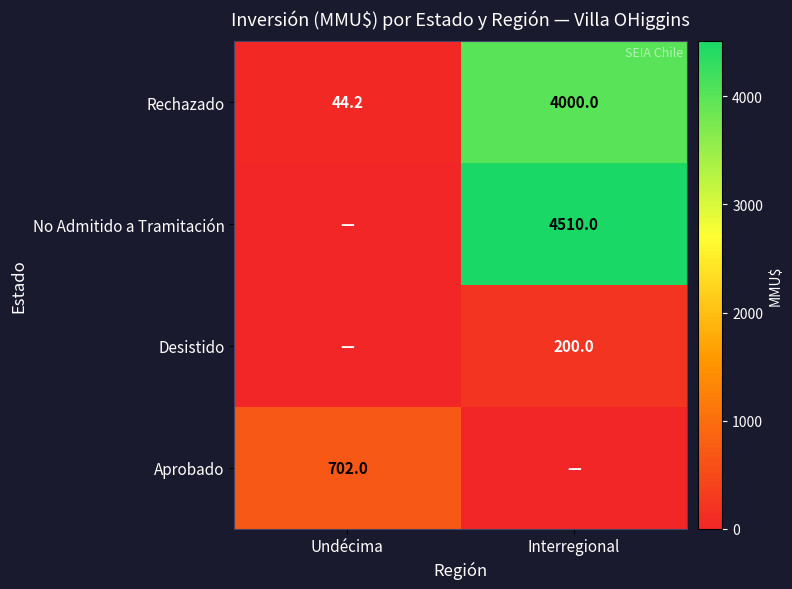

At how many categories does at least one series exceed 895?

1